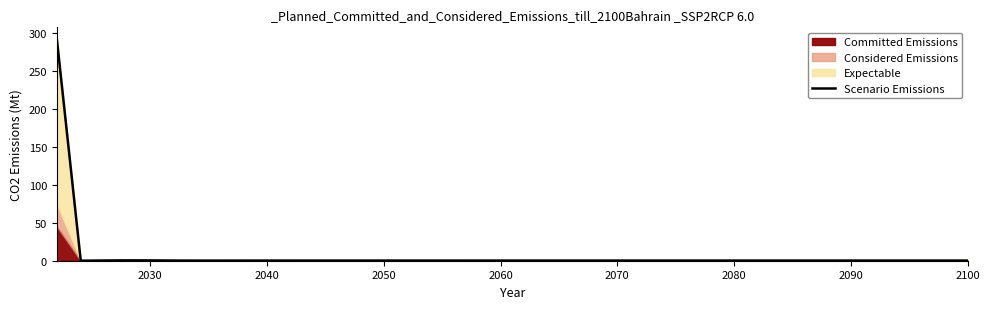

How many lines are shown in the chart?

1